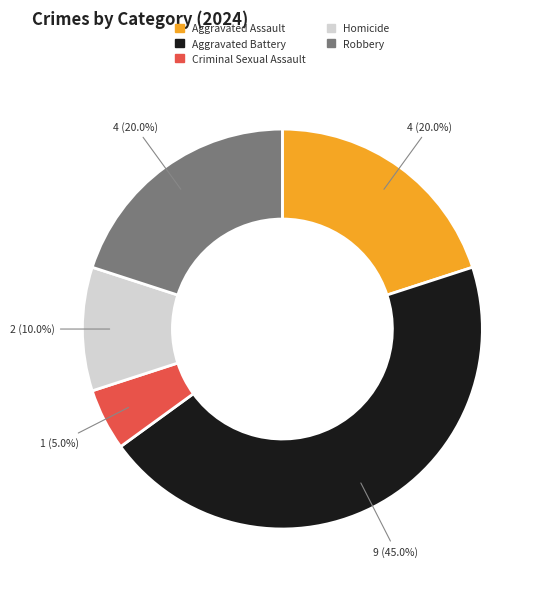

Is there a majority slice in this chart?

No